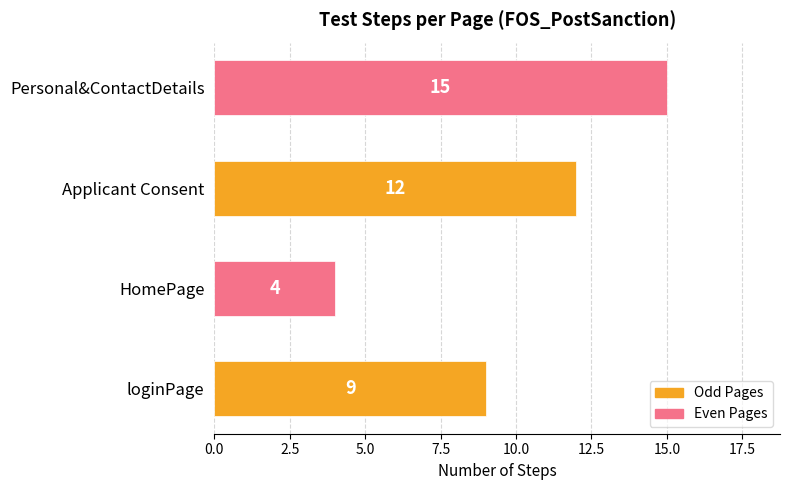

What is the change in value from HomePage to Personal&ContactDetails?

+11